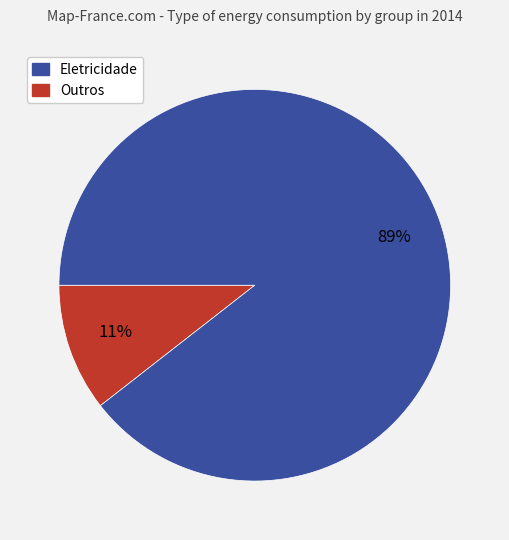

To the nearest percent, what is the average slice percentage?

50%